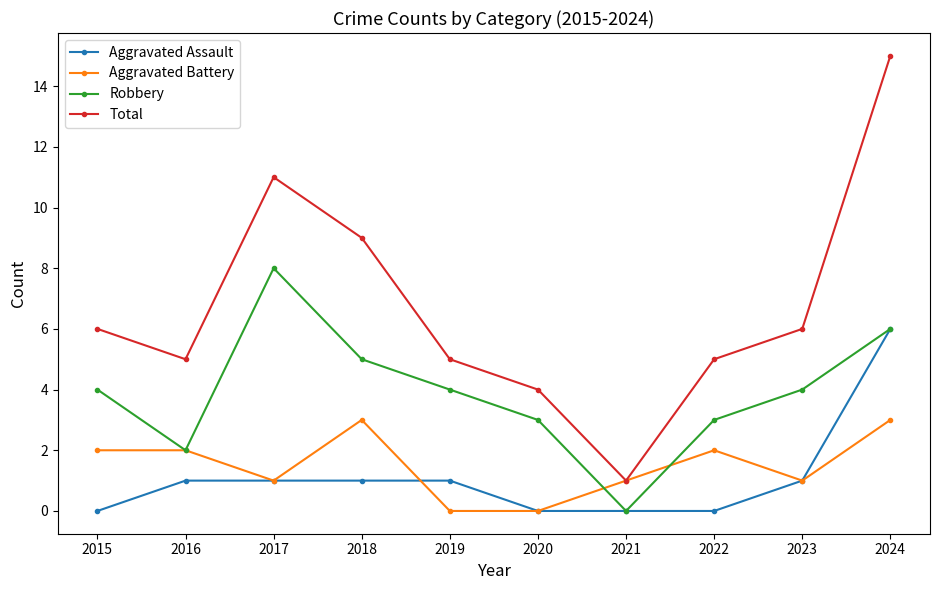

Where is the first local maximum for Robbery?

2017